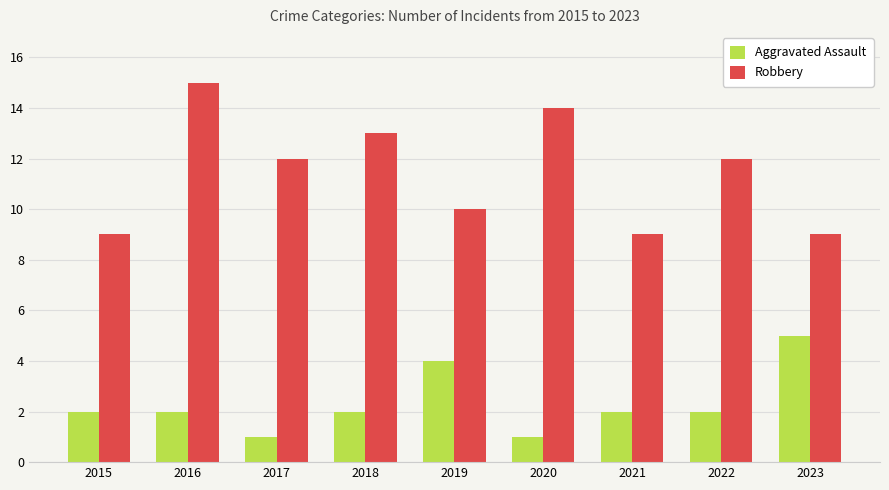

How many groups of bars are there?

9